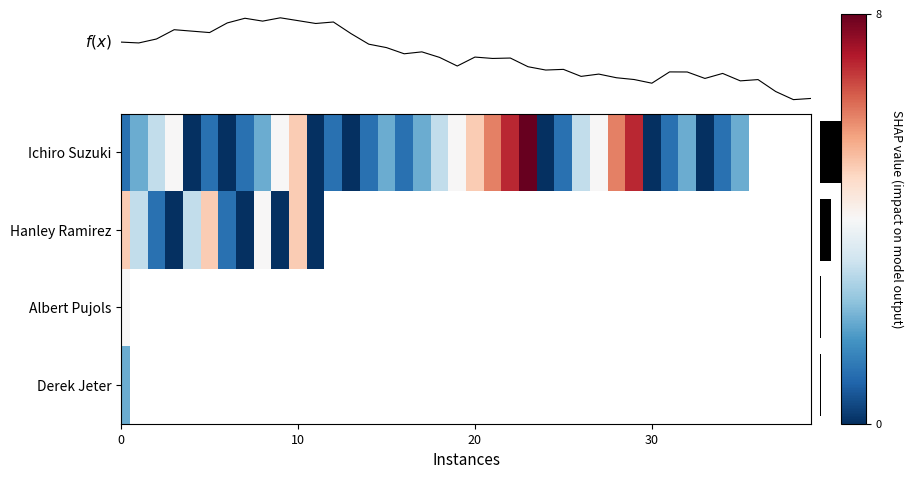

At which category does the chart reach its peak across all series?

23